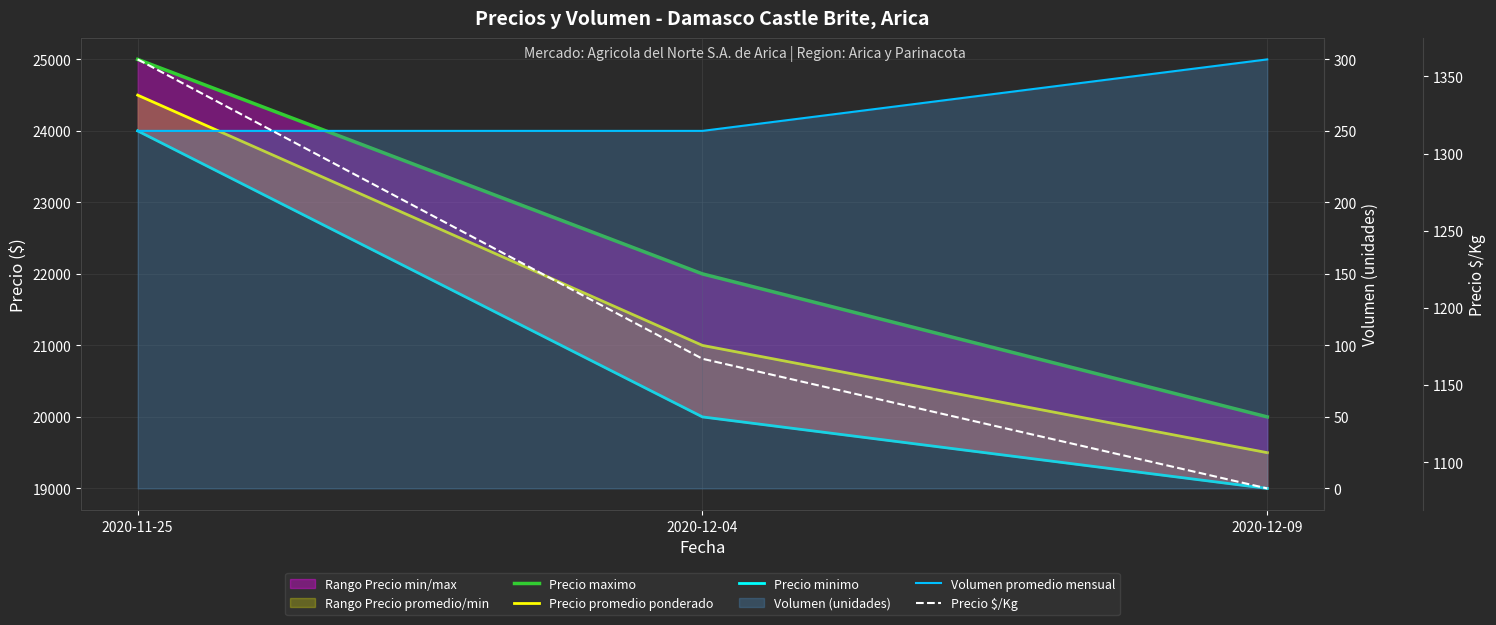

Reading left to right, transcribe all the data shown in this chart.

Precio maximo: 2020-11-25=25000	2020-12-04=22000	2020-12-09=20000
Precio promedio ponderado: 2020-11-25=24500	2020-12-04=21000	2020-12-09=19500
Precio minimo: 2020-11-25=24000	2020-12-04=20000	2020-12-09=19000
Volumen promedio mensual: 2020-11-25=250	2020-12-04=250	2020-12-09=300
Precio $/Kg: 2020-11-25=1361	2020-12-04=1167	2020-12-09=1083